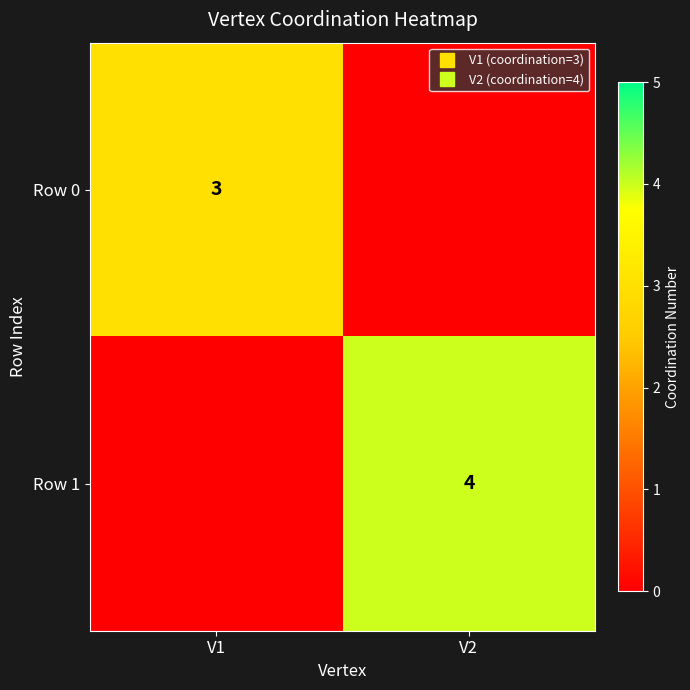

What is the maximum value for Row 1?

4